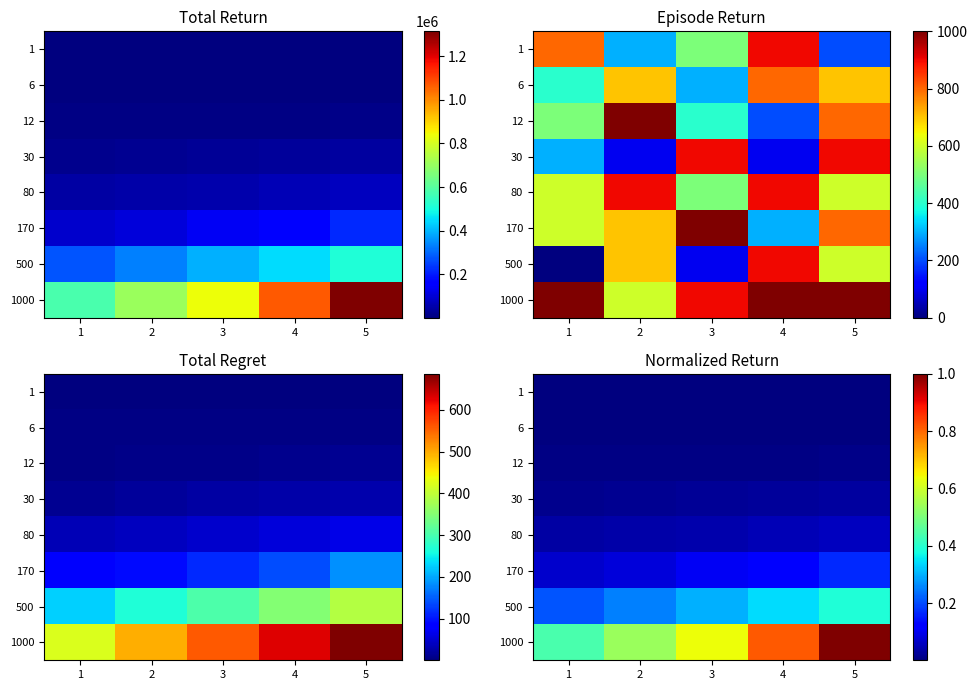

What is the greatest value displayed?

1.0